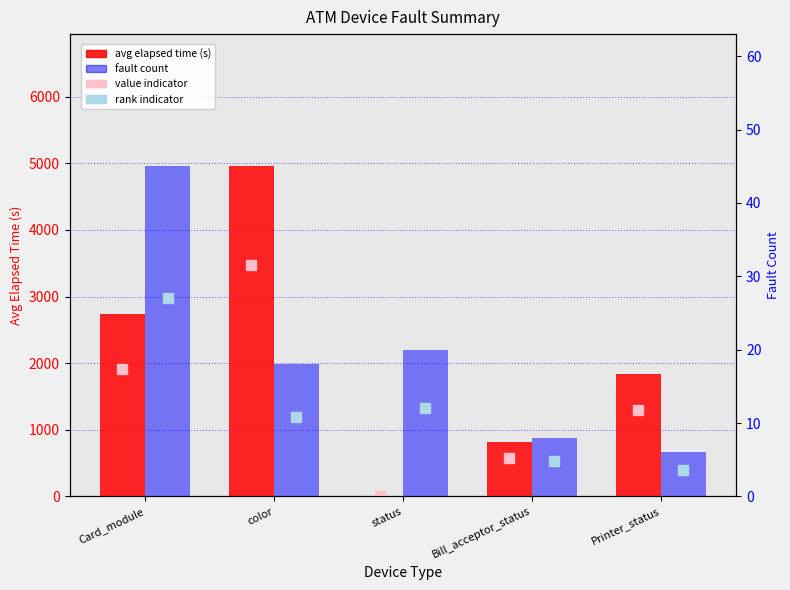

What is the spread (max minus min) of values at Card_module?

2686